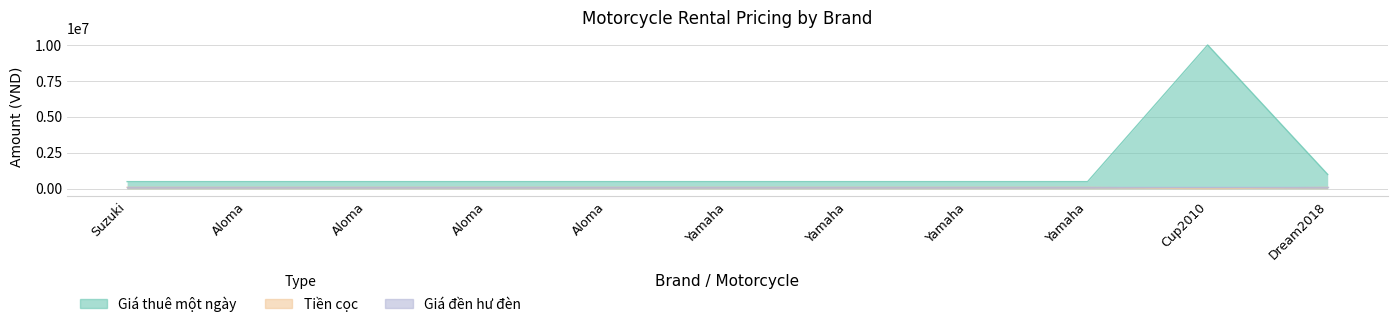

True or false: Giá thuê một ngày and Tiền cọc intersect in this chart.

False